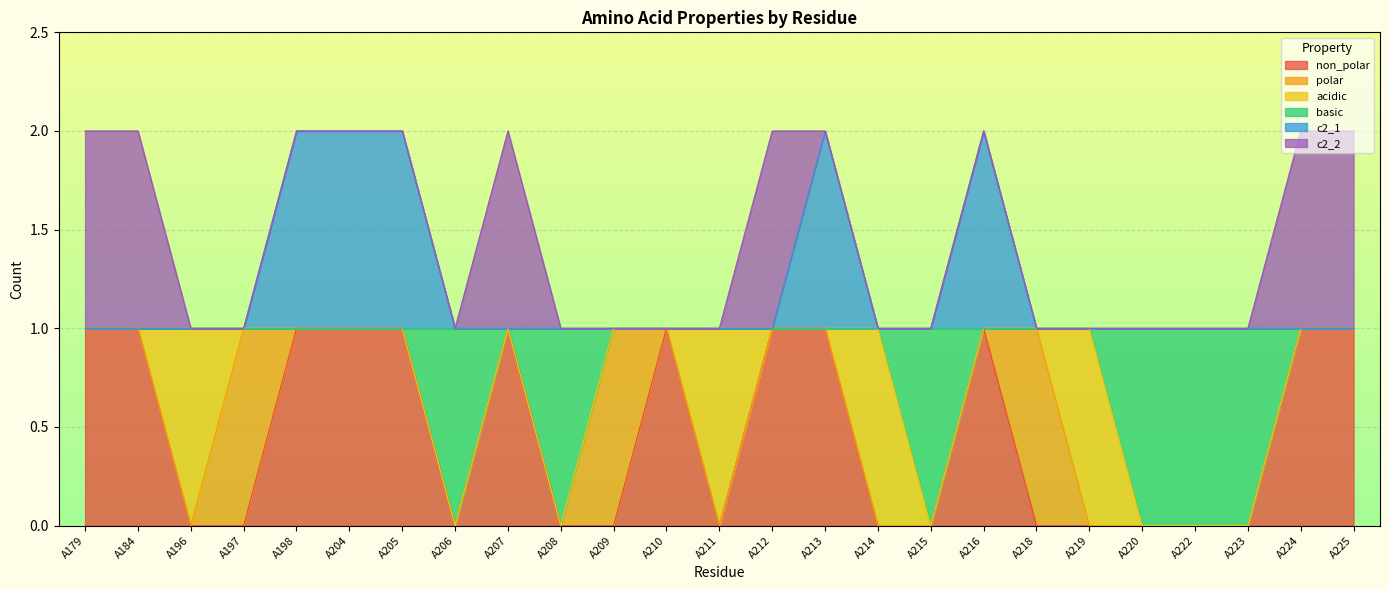

The value of basic at A220 is 0. True or false?

False